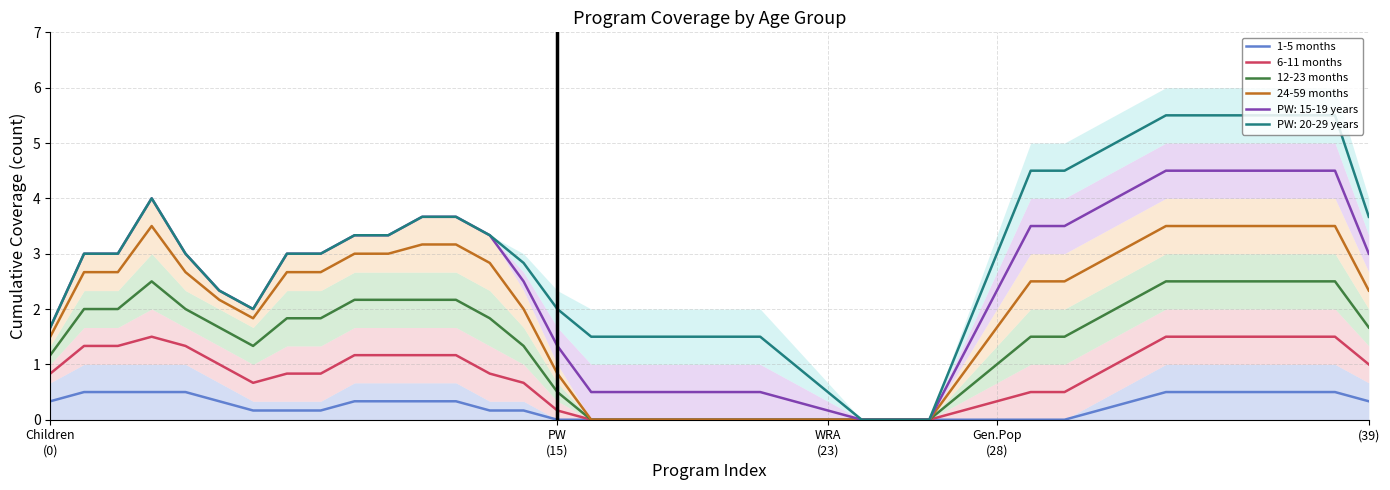

What is the maximum value for 12-23 months?

2.5